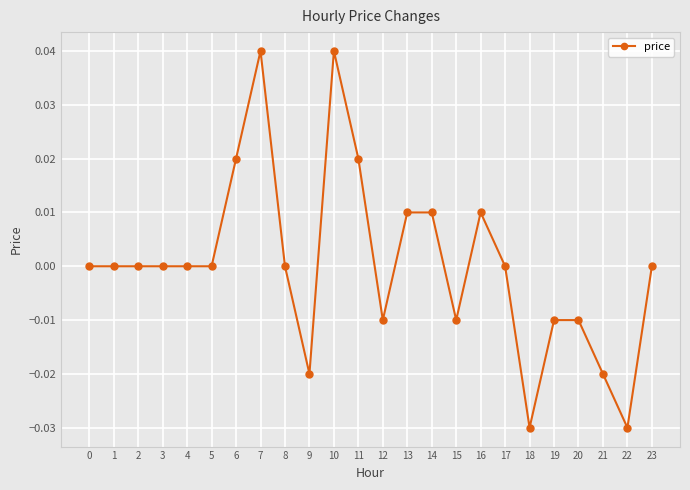

What is the difference between the maximum and minimum values?

0.1